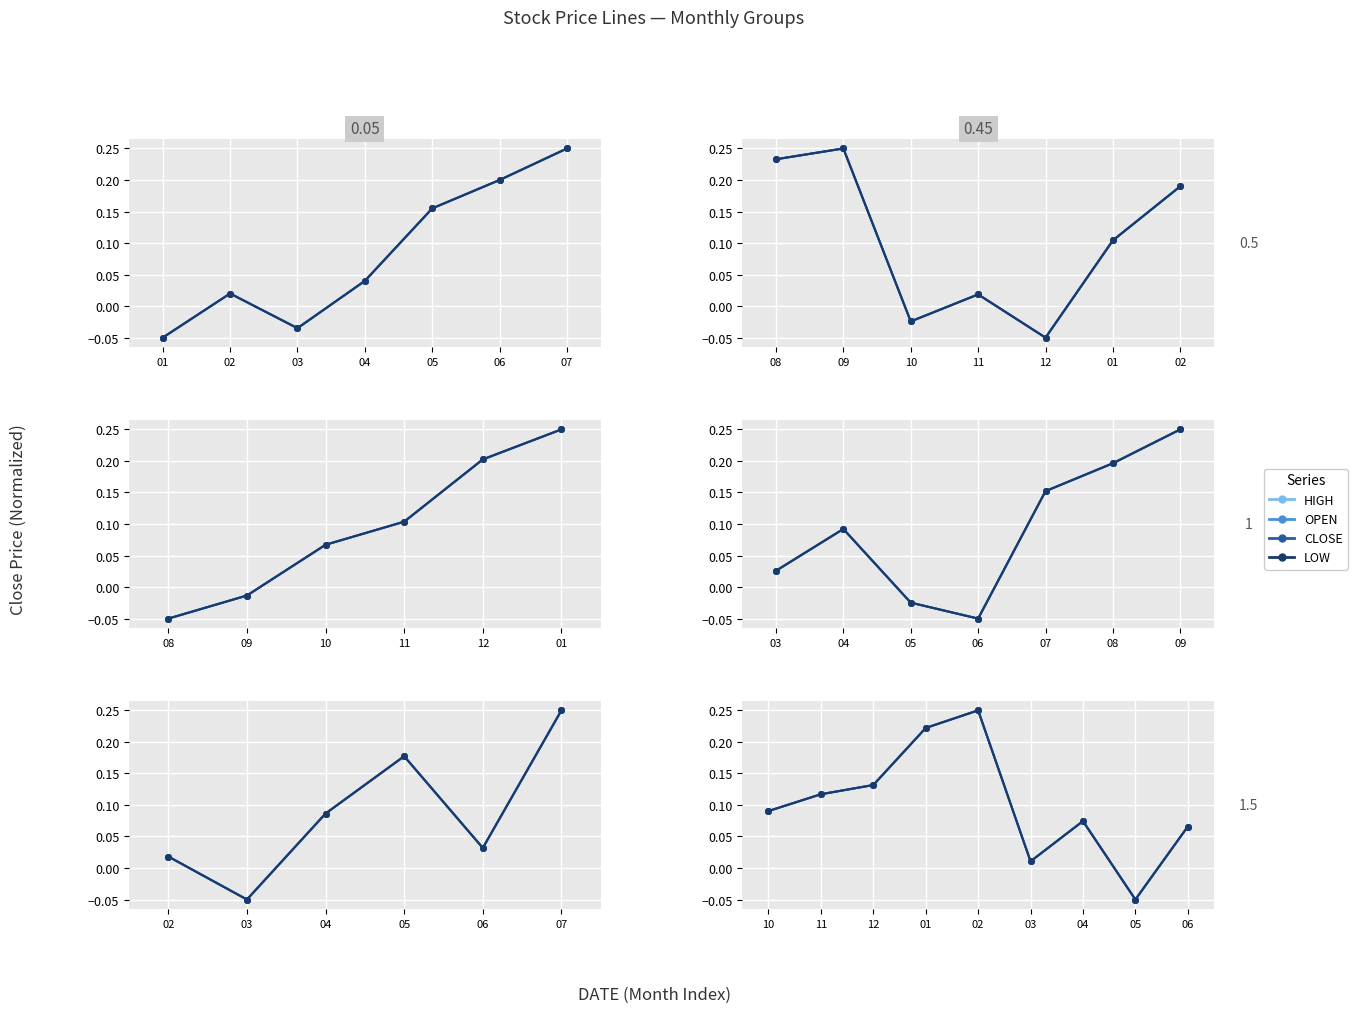

Rank the series by their maximum value, from lowest to highest.

HIGH, OPEN, CLOSE, LOW